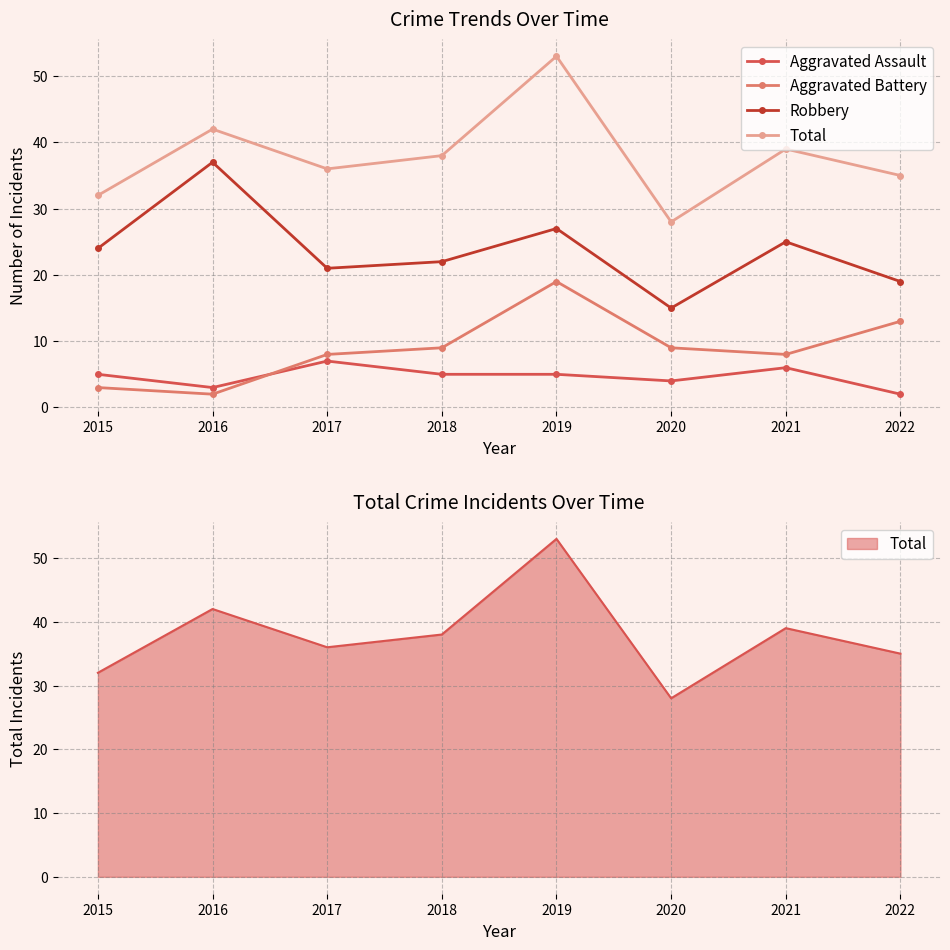

What are all the series names shown in the legend?

Aggravated Assault, Aggravated Battery, Robbery, Total